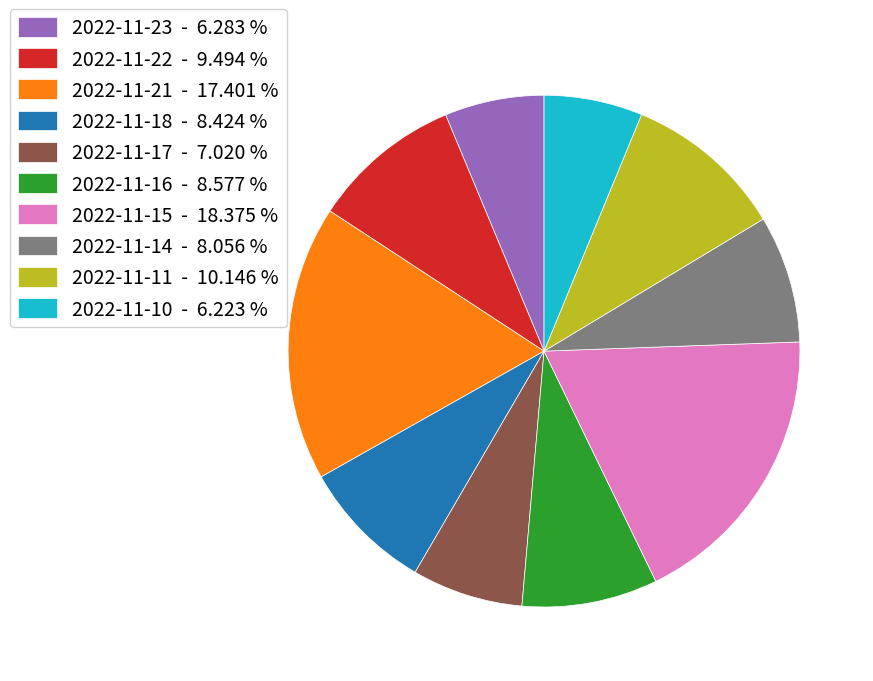

Is it true that 2022-11-15 is 31% of the pie?

False